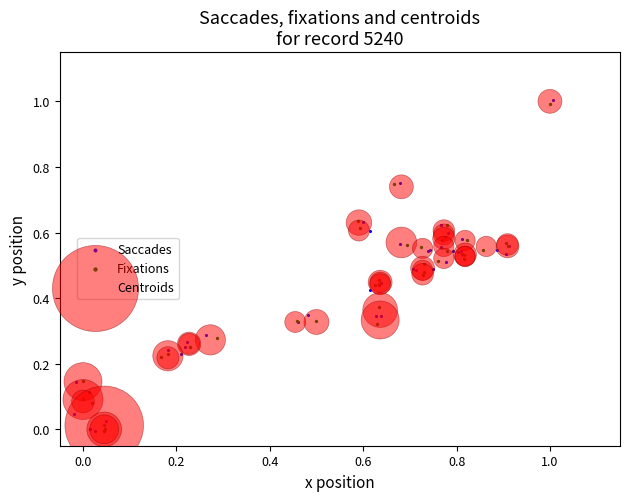

Which series has the largest Y range (max minus min)?

Saccades